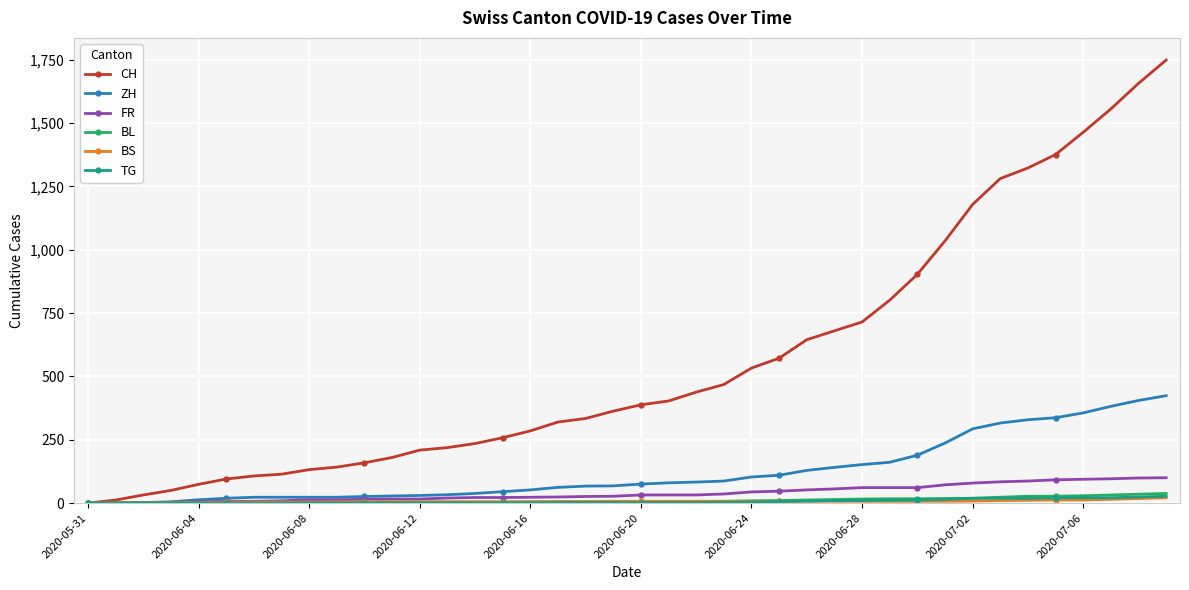

What is the maximum value shown in the chart?

1749